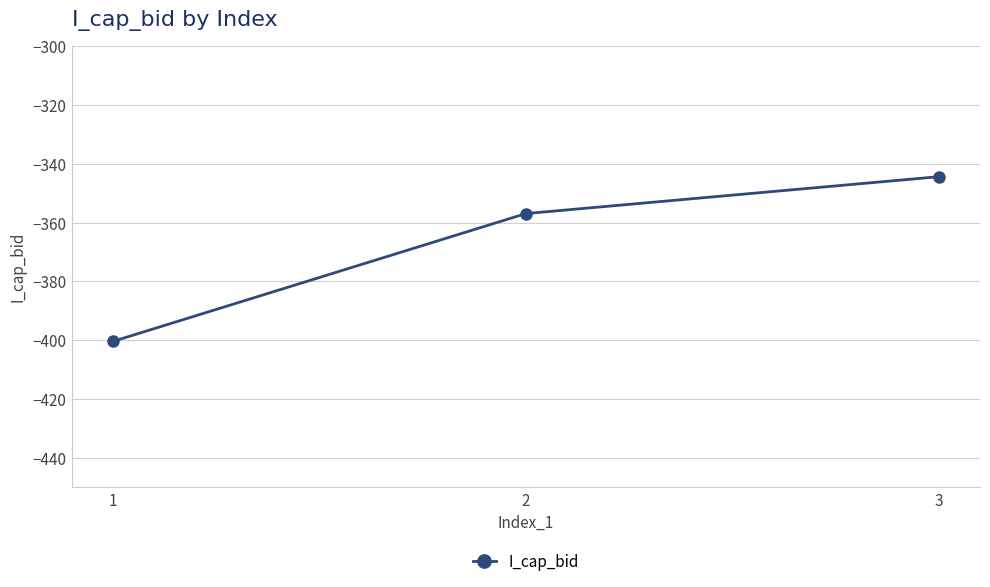

Is it true that the value at 3 is -85.0?

False